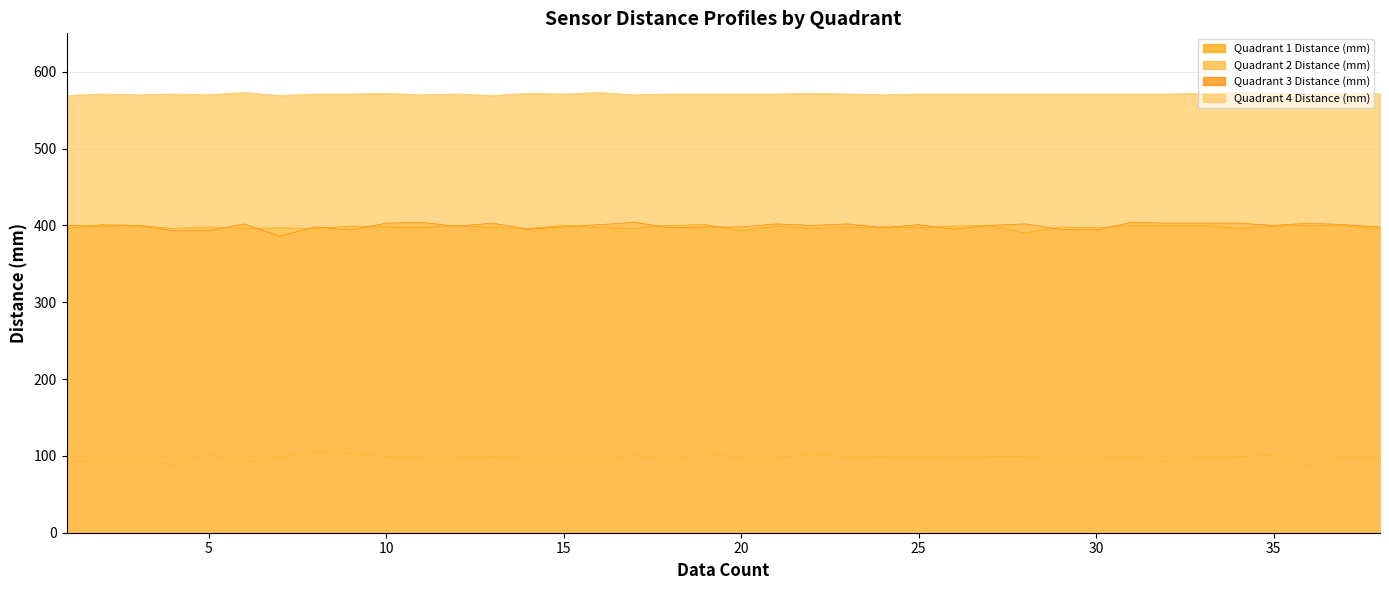

At 4, list the series in order from smallest to largest.

Quadrant 2 Distance (mm), Quadrant 3 Distance (mm), Quadrant 1 Distance (mm), Quadrant 4 Distance (mm)